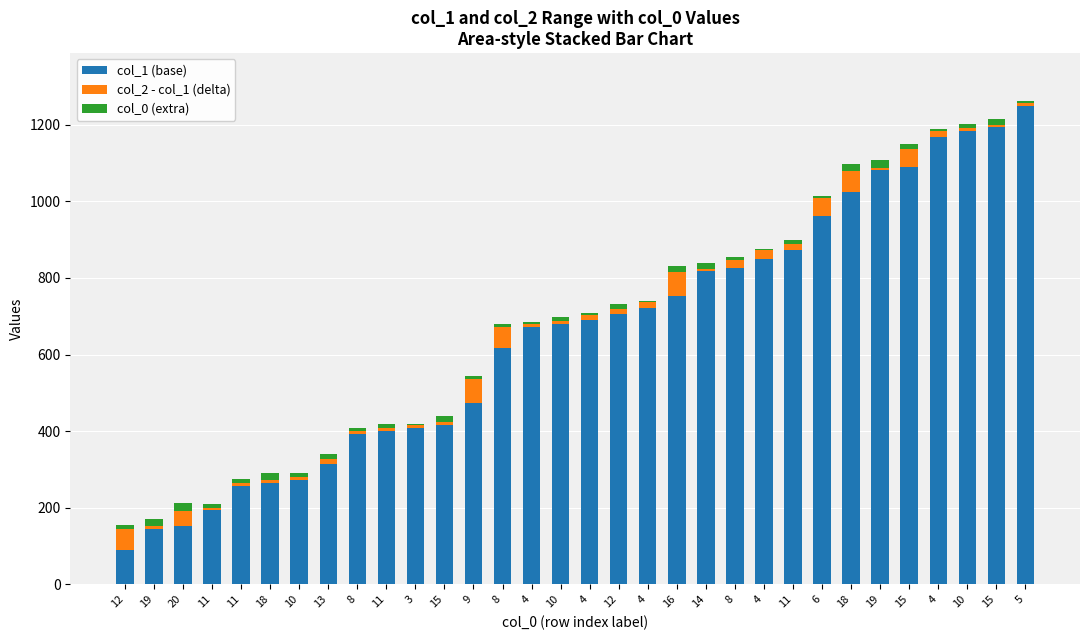

What is the sum of all col_1 (base) values?

20936